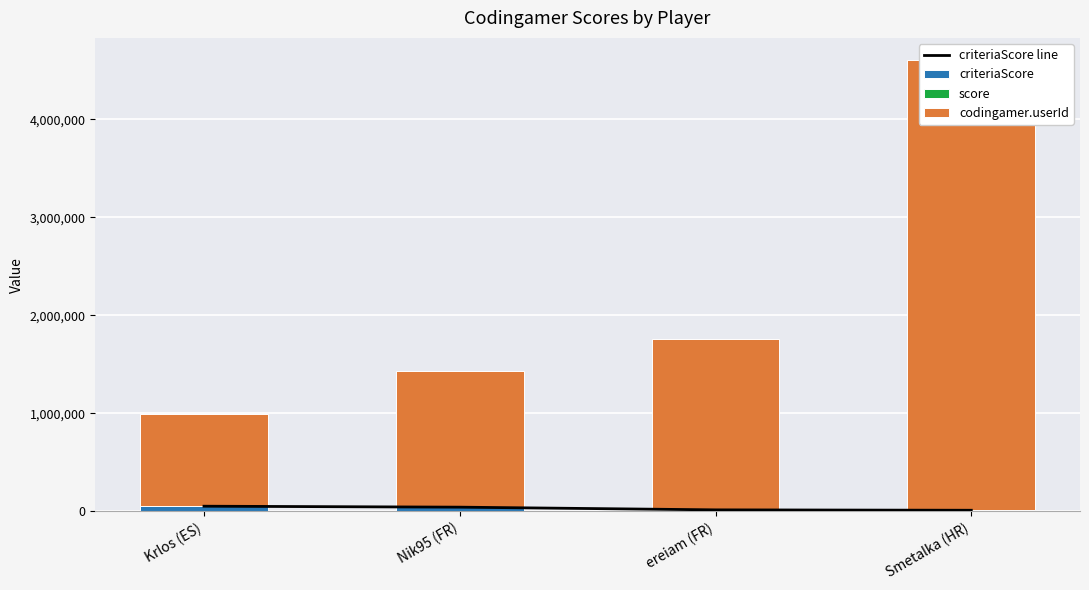

Rank the series at Nik95 (FR) from lowest to highest value.

score, criteriaScore line, criteriaScore, codingamer.userId